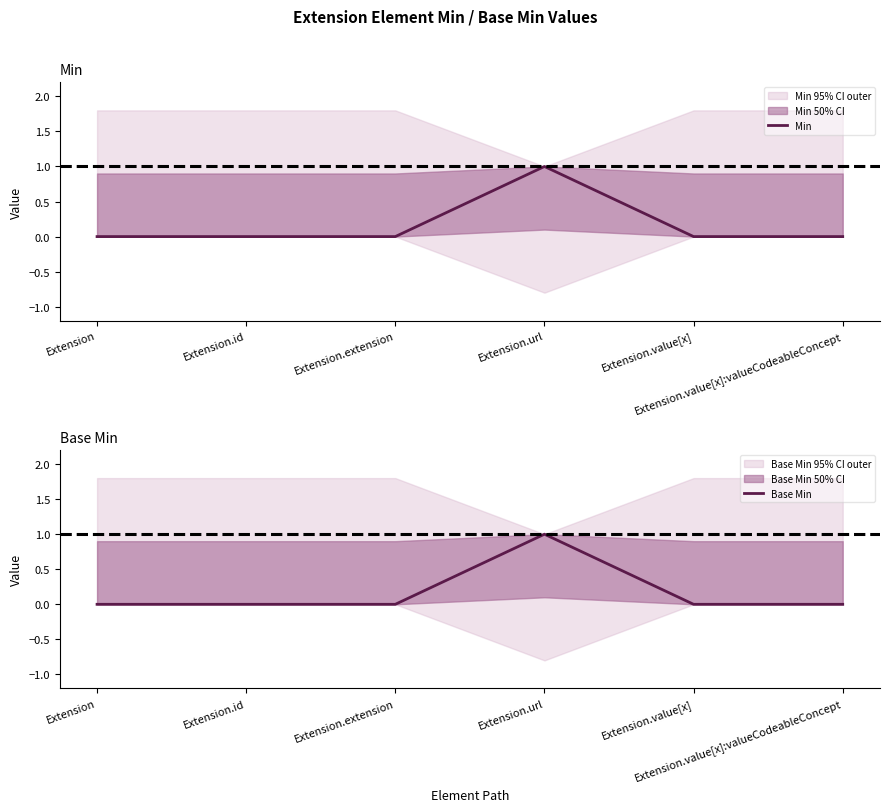

Rank the categories by Min value from highest to lowest.

Extension.url, Extension, Extension.id, Extension.extension, Extension.value[x], Extension.value[x]:valueCodeableConcept